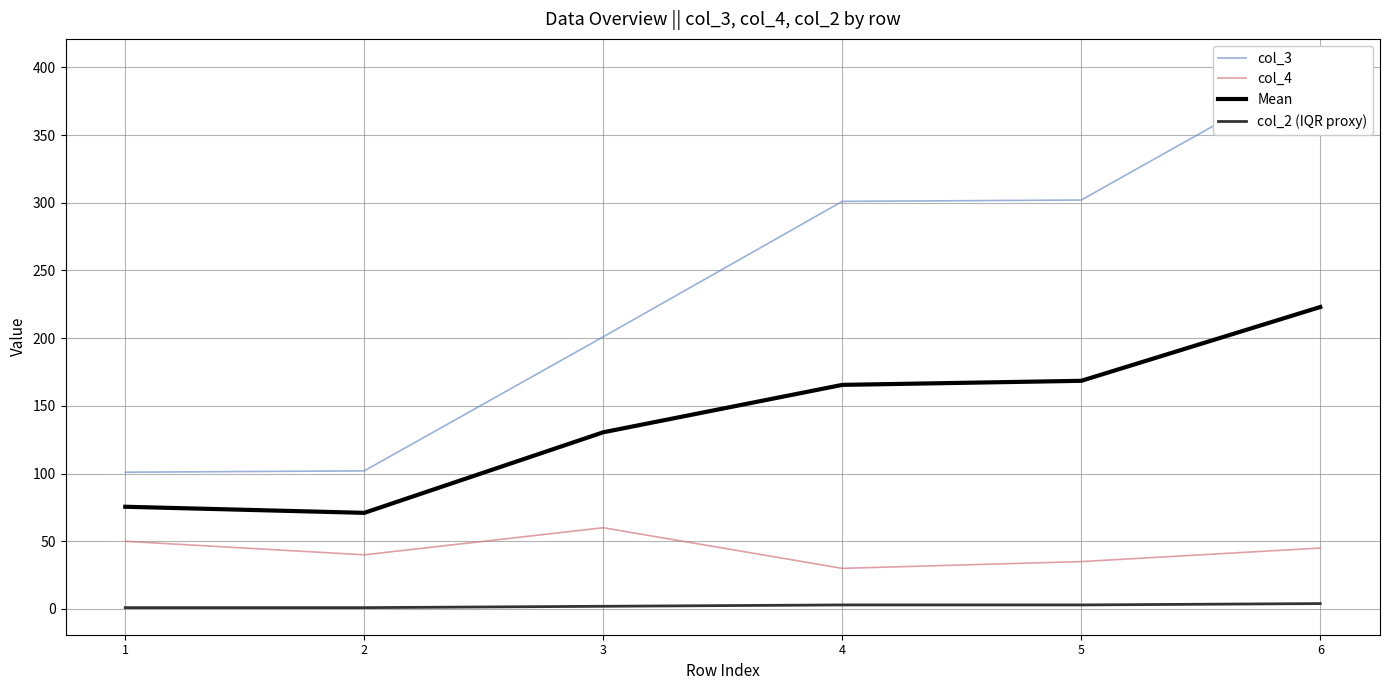

Which category has the lowest value in the col_4 series?

4